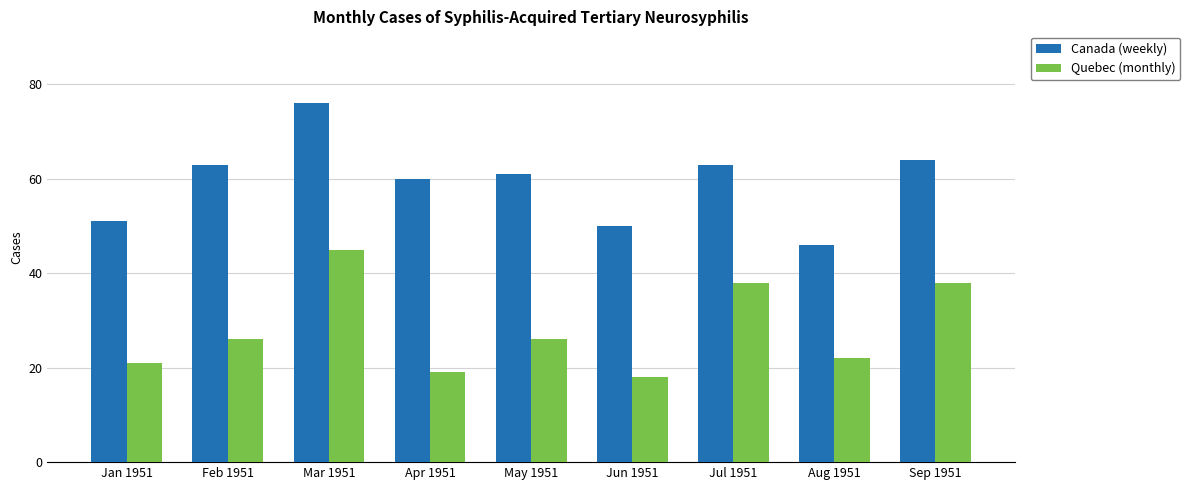

Which series has the largest range (max minus min)?

Canada (weekly)